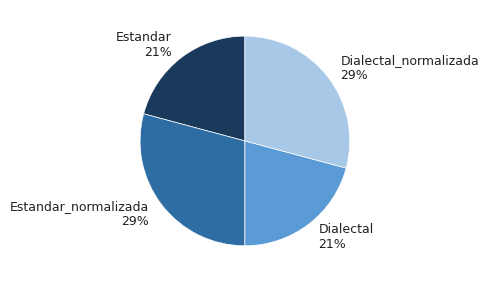

Between Dialectal_normalizada and Estandar, which is larger?

Dialectal_normalizada